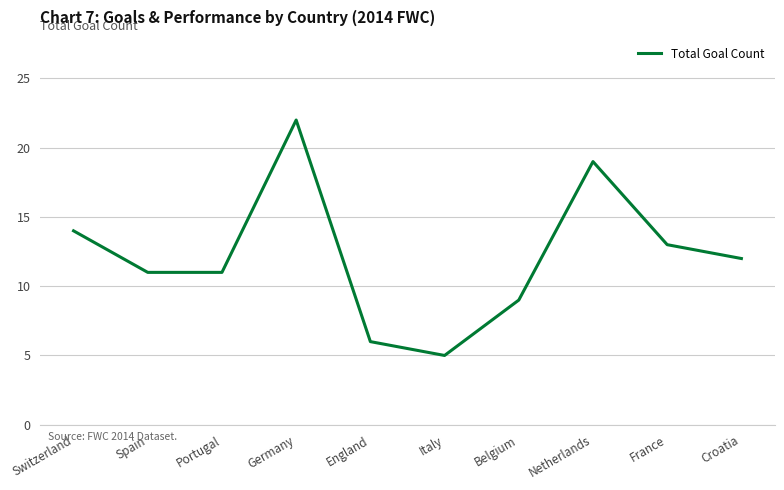

What is the difference between the values at Germany and Italy?

17